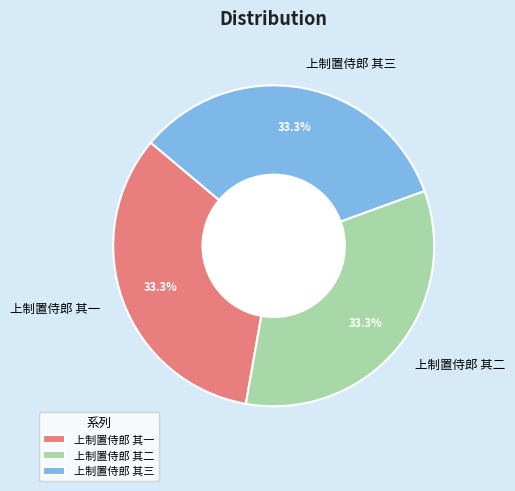

Is the sum of 上制置侍郎 其一 and 上制置侍郎 其三 greater than half?

Yes